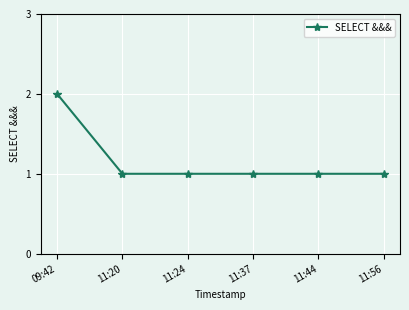

Reading left to right, what are all the values shown in this chart?

09:42=2	11:20=1	11:24=1	11:37=1	11:44=1	11:56=1